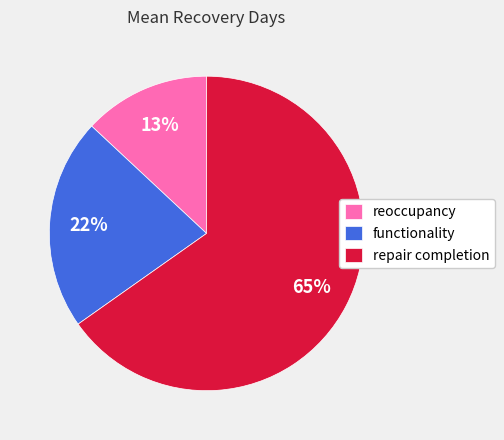

How many slices are in this pie chart?

3